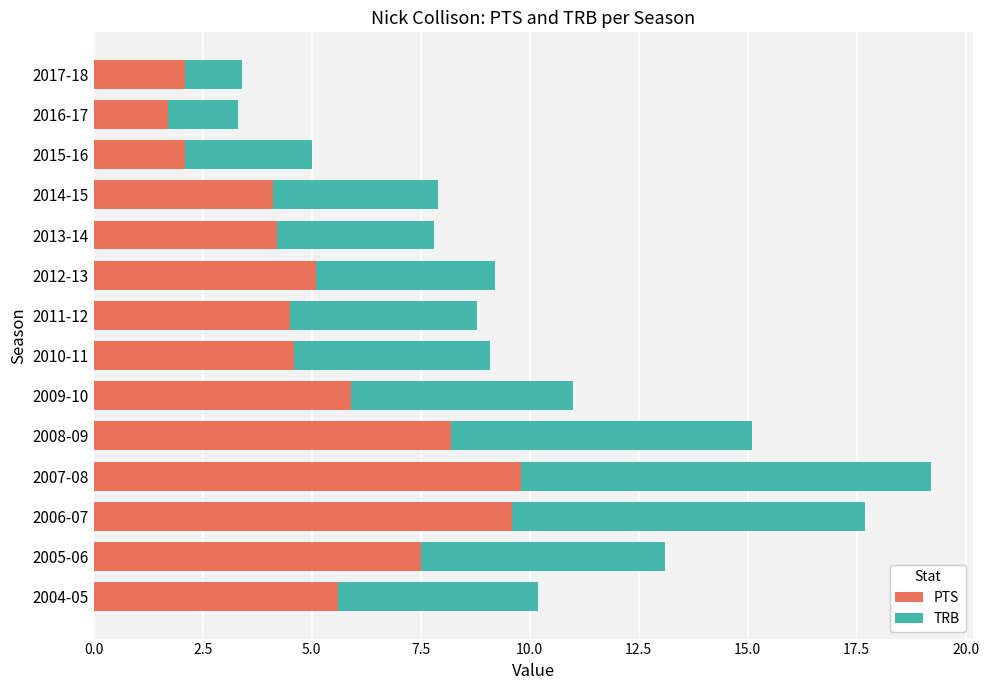

What is the minimum value for PTS?

1.7